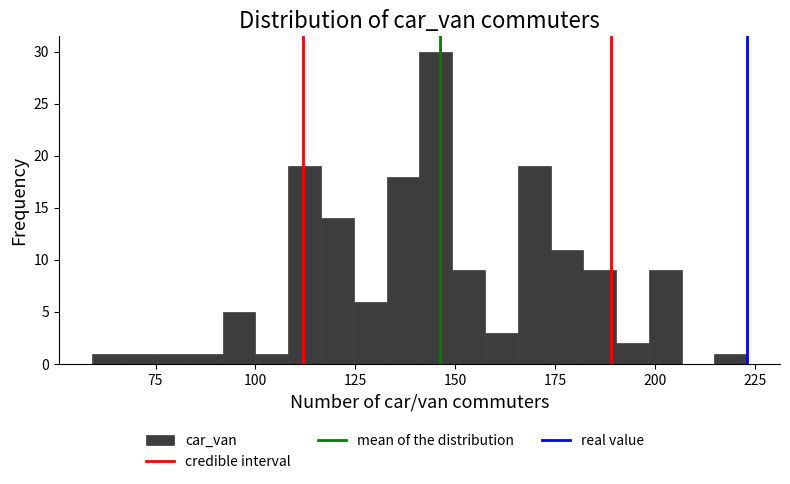

Around what value on the x-axis is the tallest bar? Give the approximate position of its centre, as read against the axis.

145